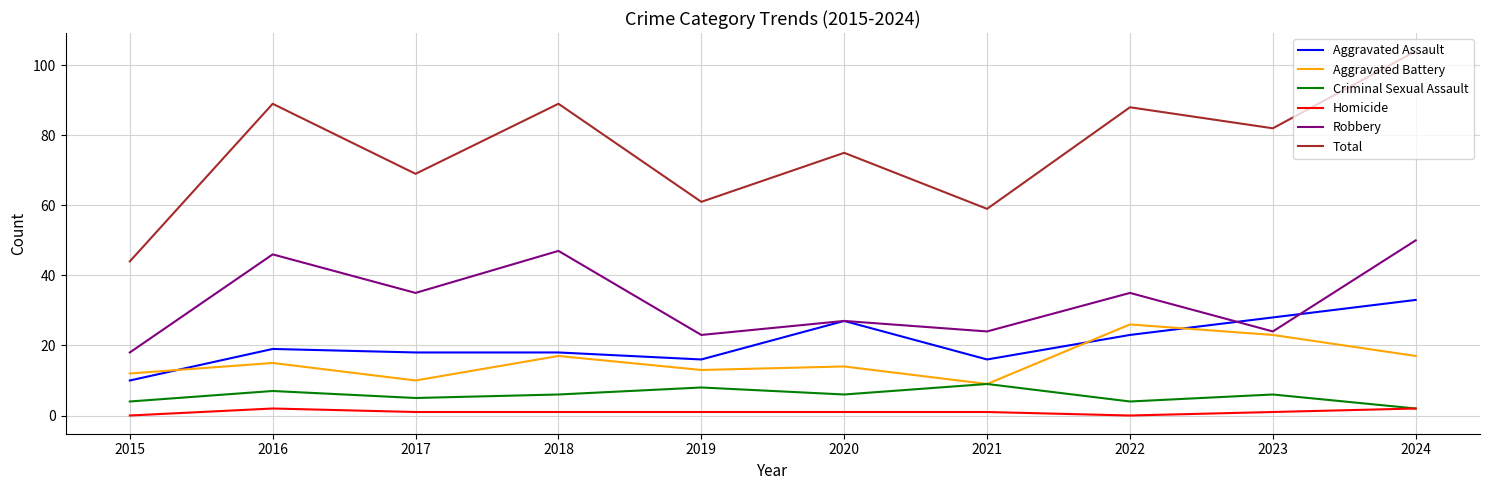

What is the average value of the Criminal Sexual Assault series?

6